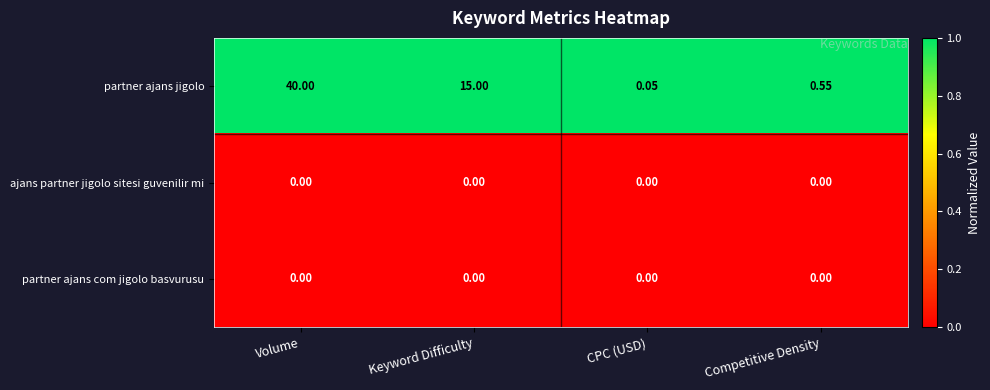

Which series has the largest total across all categories?

partner ajans jigolo